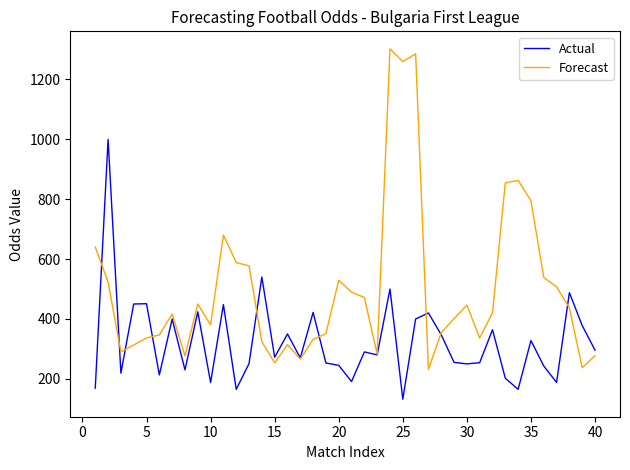

Which series has the widest spread of values?

Forecast